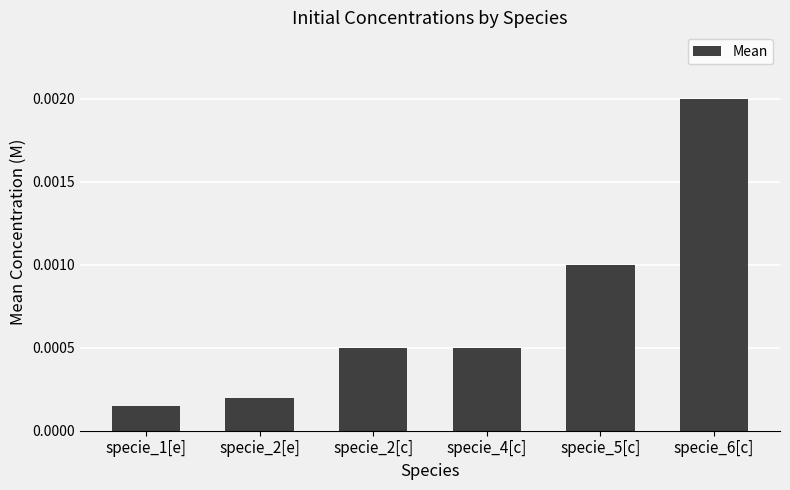

Which has a higher value, specie_6[c] or specie_1[e]?

specie_6[c]